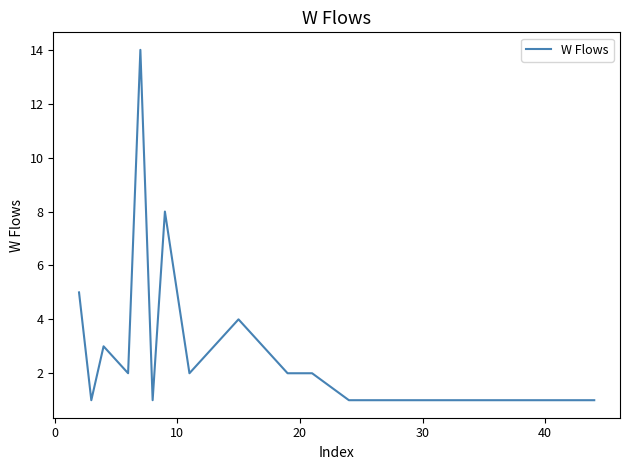

Reading right to left, list all the values displayed in this chart.

1	1	1	1	1	1	1	2	2	3	4	3	2	8	1	14	2	3	1	5